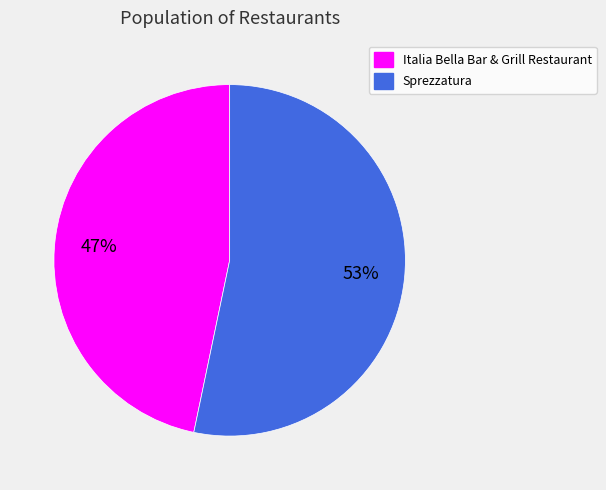

Rank the categories by value from lowest to highest.

Italia Bella Bar & Grill Restaurant, Sprezzatura